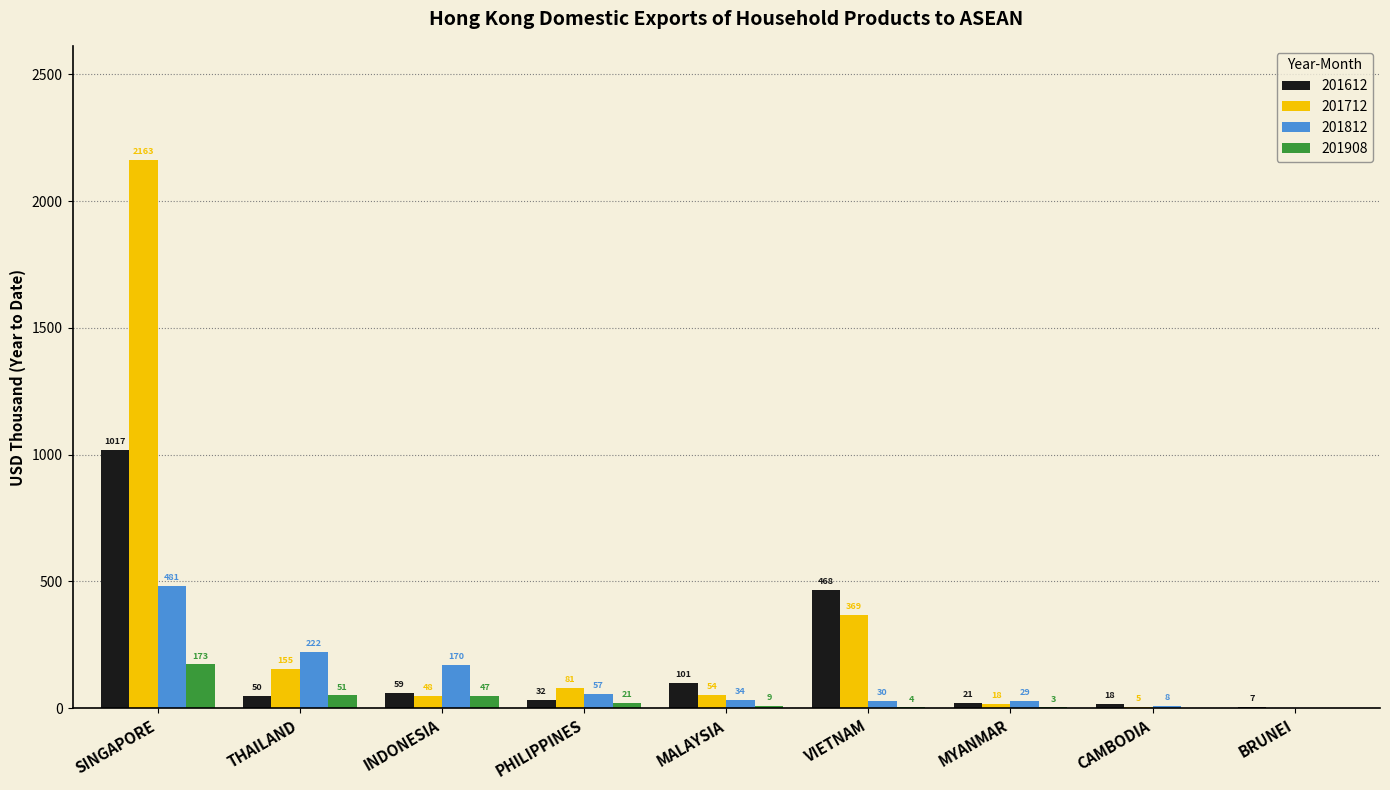

How many data points does each series have?

9